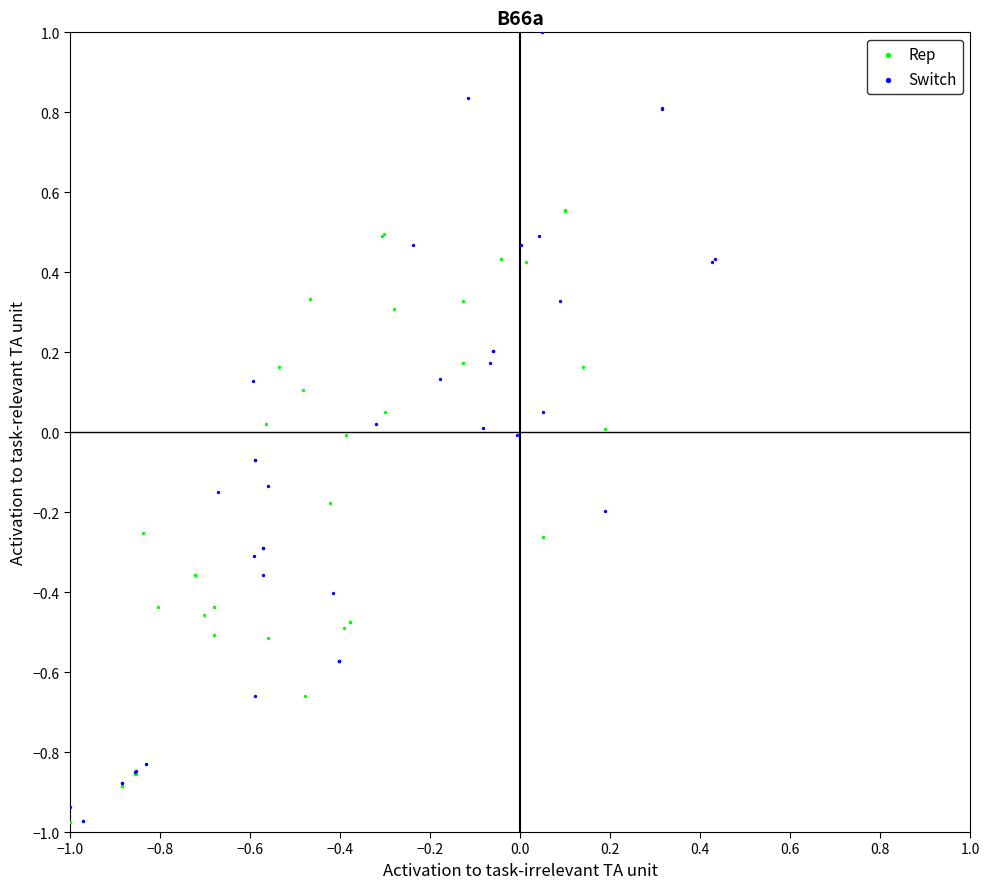

Which series reaches the maximum Y coordinate?

Switch